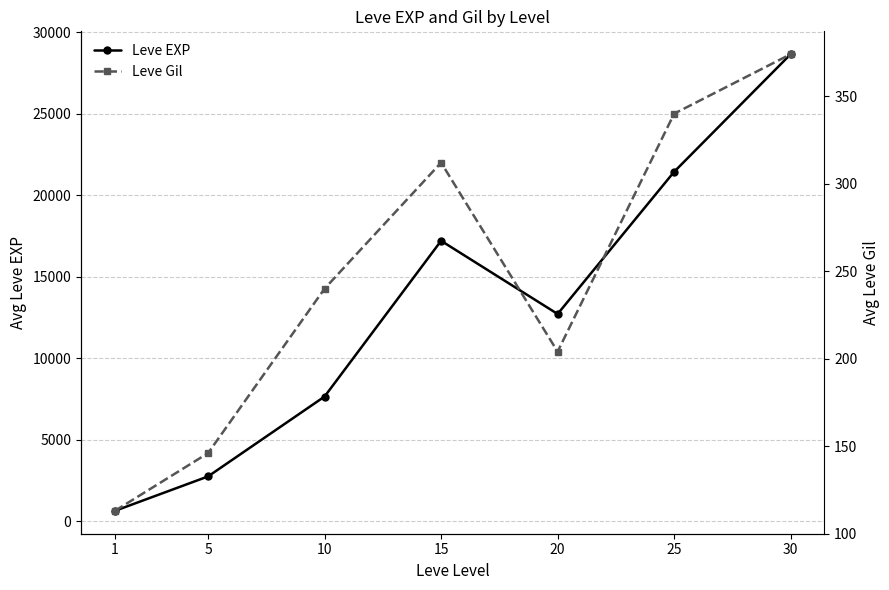

Which has a higher value, 25 or 5?

25